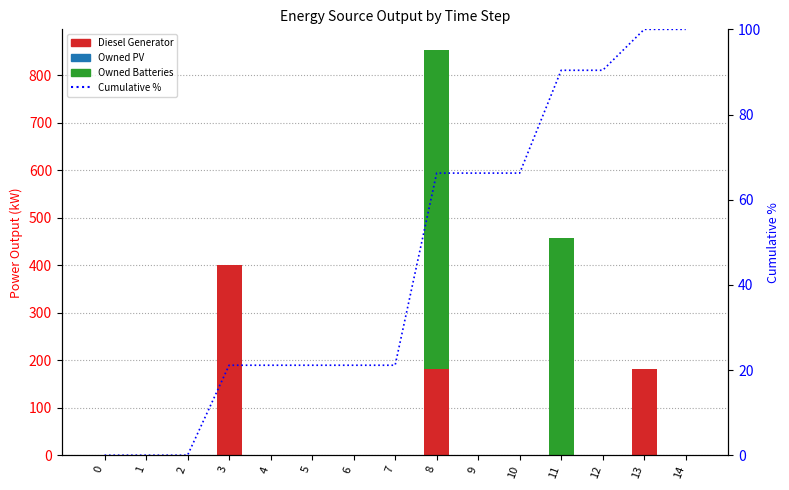

What is the difference between the second highest and minimum values in the Owned Batteries series?

457.0